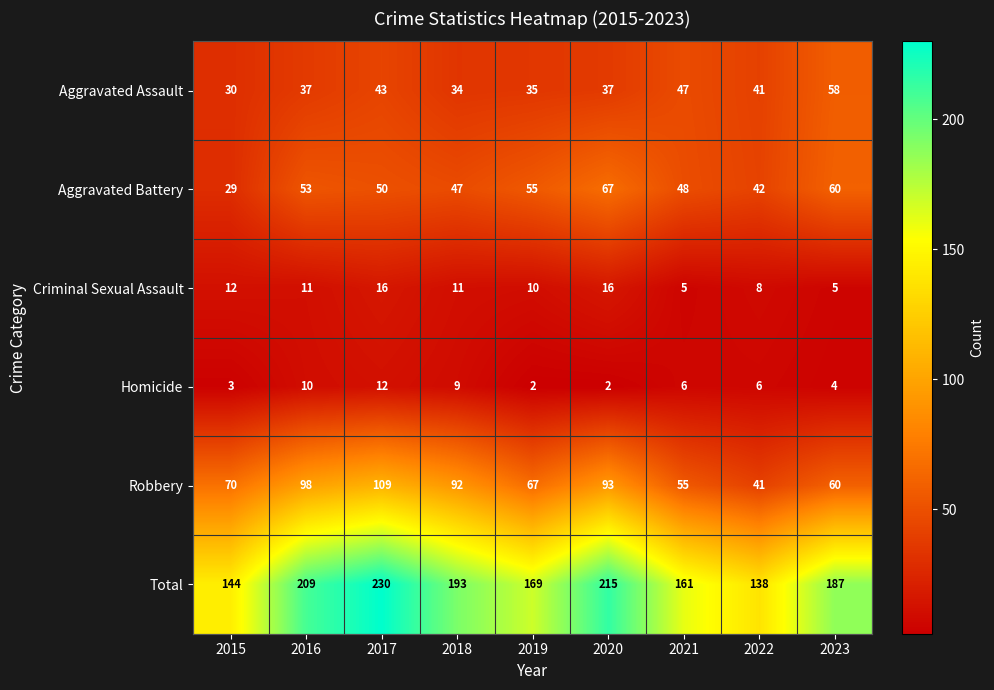

Rank the series at 2021 from highest to lowest value.

Total, Robbery, Aggravated Battery, Aggravated Assault, Homicide, Criminal Sexual Assault